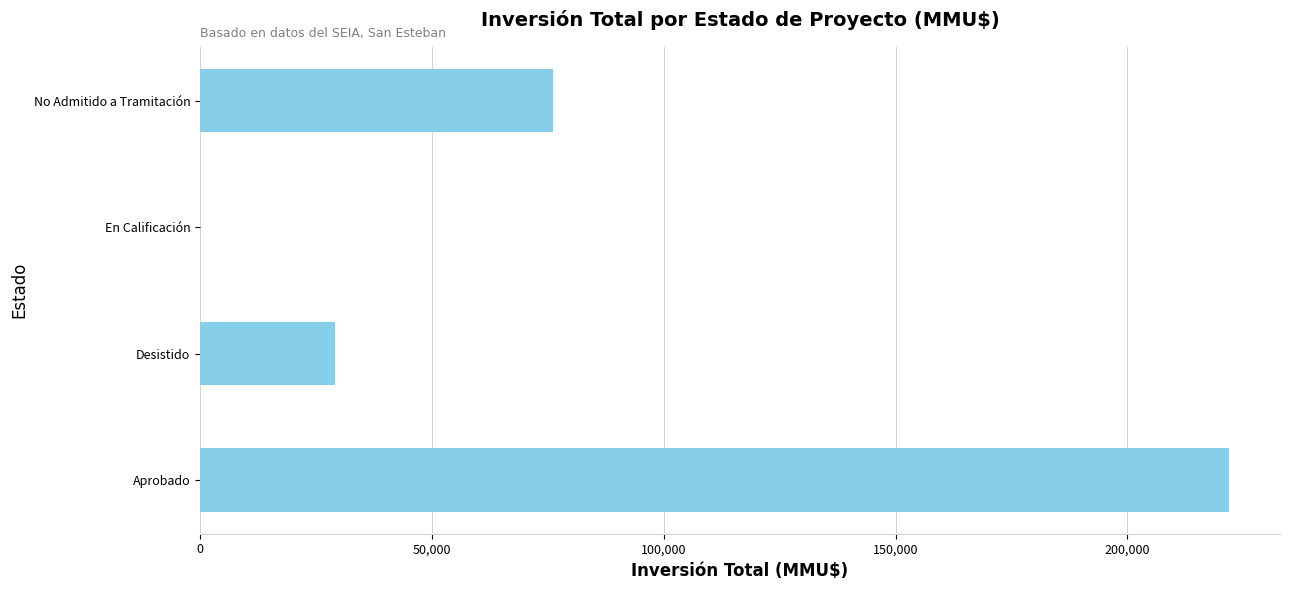

What is the sum of all values?

327021